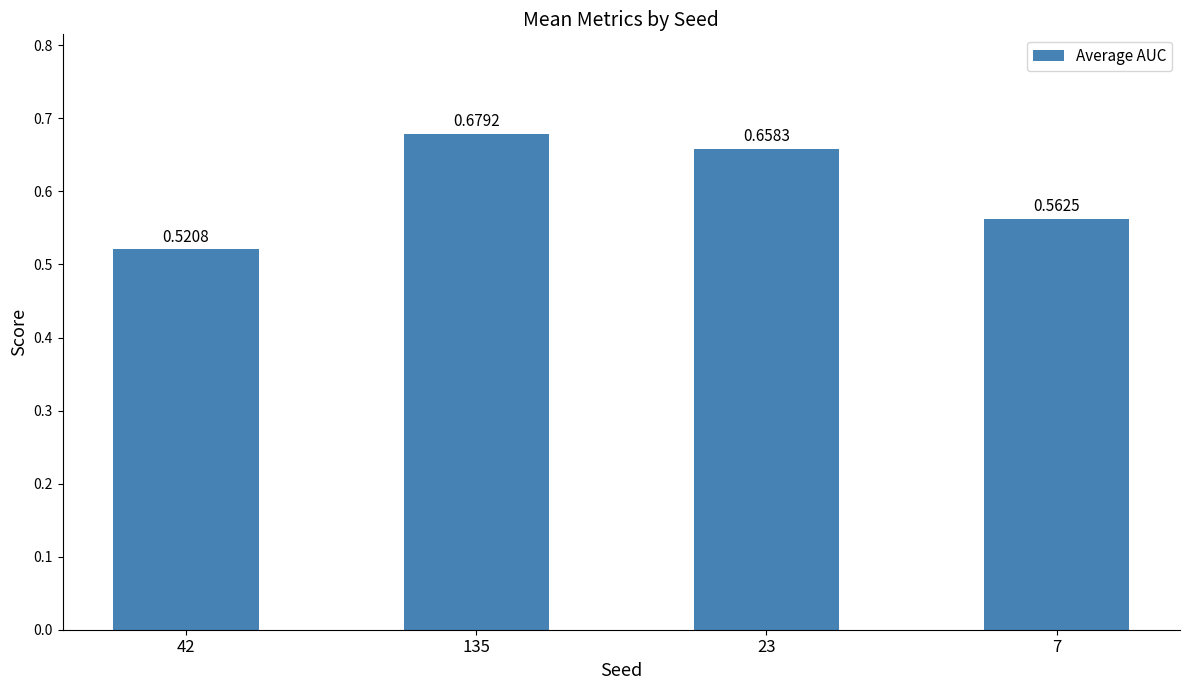

Are the bars horizontal?

No